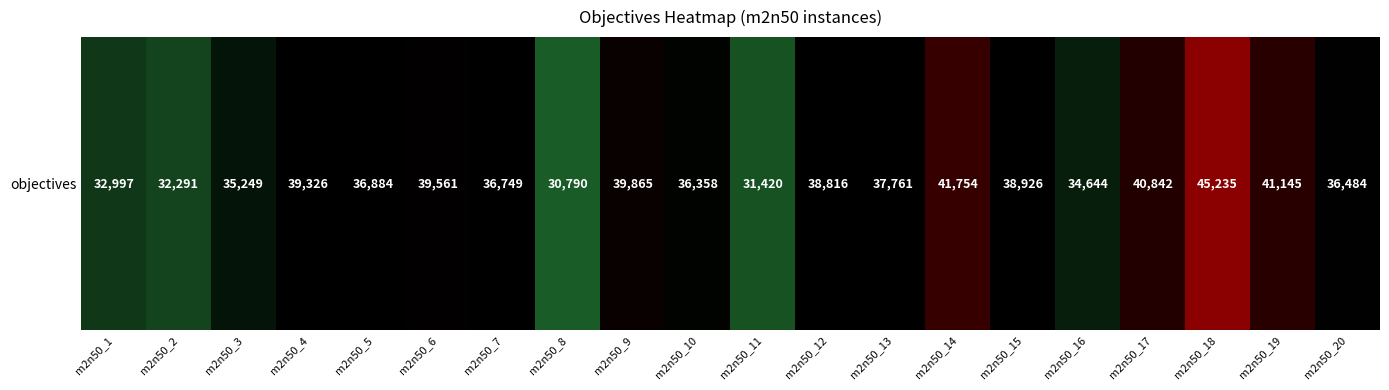

Rank the categories by value from highest to lowest.

m2n50_18, m2n50_14, m2n50_19, m2n50_17, m2n50_9, m2n50_6, m2n50_4, m2n50_15, m2n50_12, m2n50_13, m2n50_5, m2n50_7, m2n50_20, m2n50_10, m2n50_3, m2n50_16, m2n50_1, m2n50_2, m2n50_11, m2n50_8